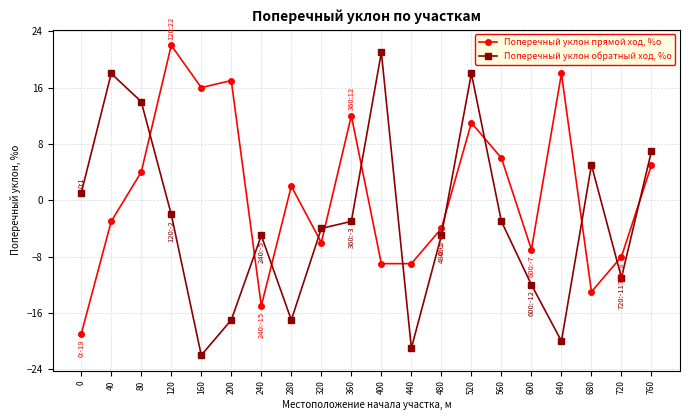

True or false: Поперечный уклон прямой ход, %о has more than 0 points higher than both neighbors.

True